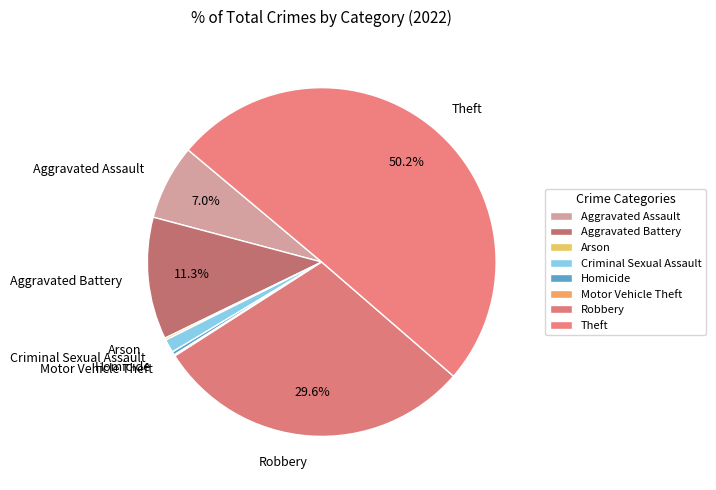

Which slice represents more than half of the pie?

Theft